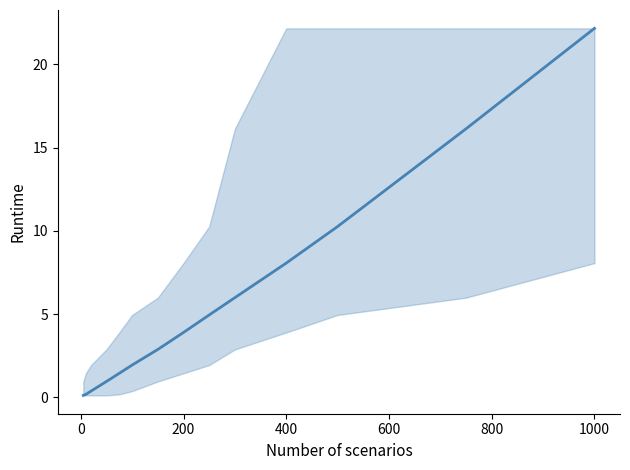

What is the greatest value displayed?

22.2